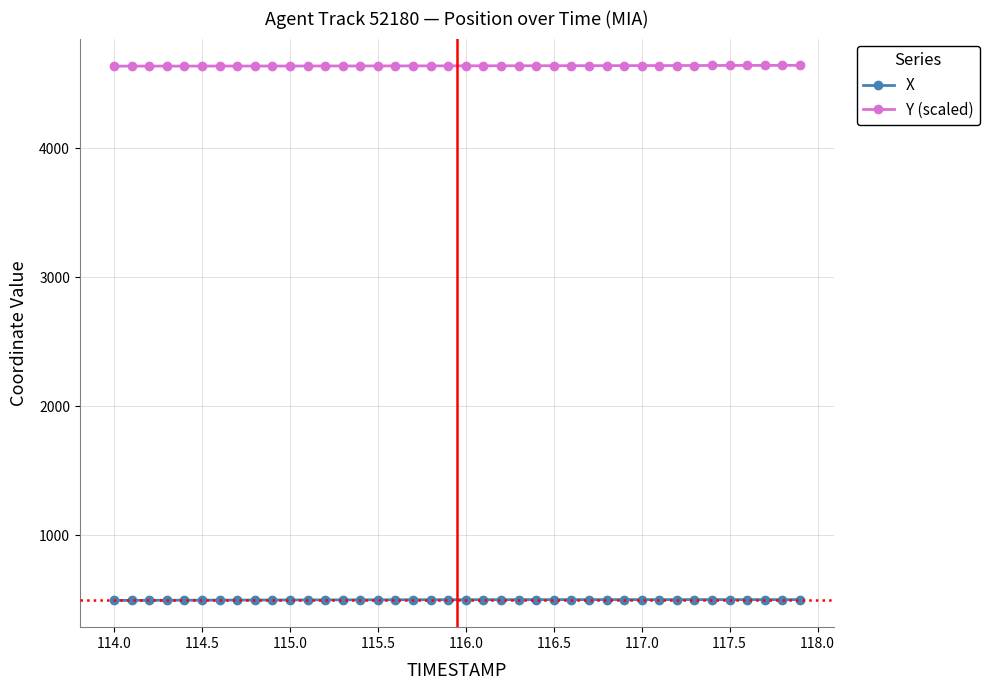

How many distinct data groups are displayed?

2